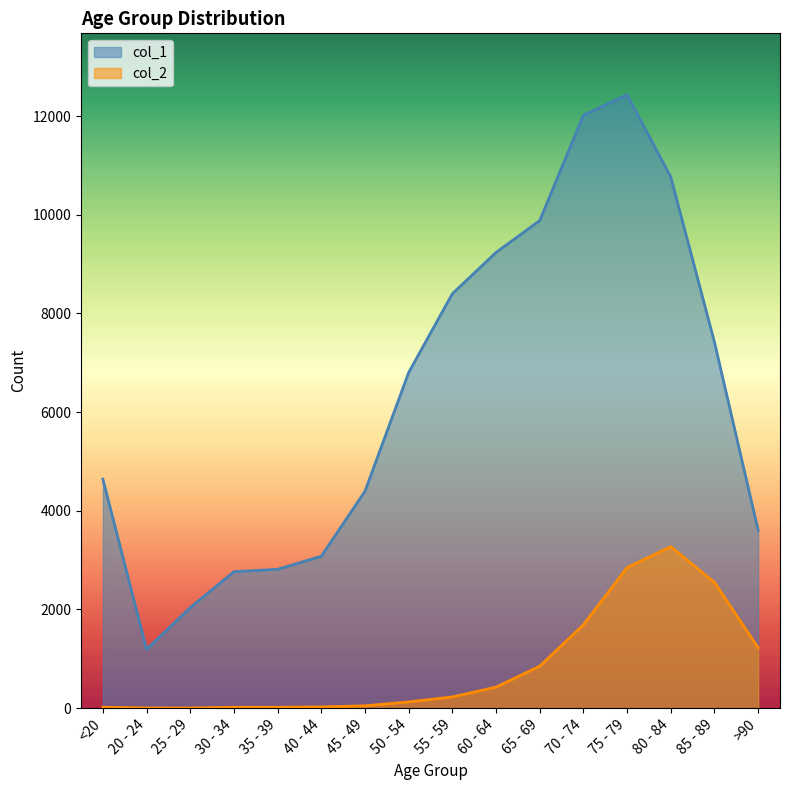

What is the difference between the highest and lowest values at 40 - 44?

3054